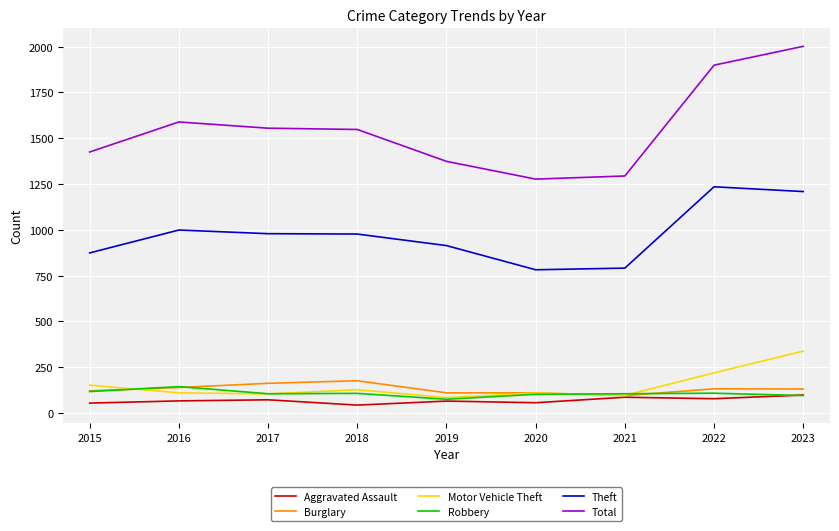

What is the sum of the Motor Vehicle Theft values at 2017 and 2022?

323